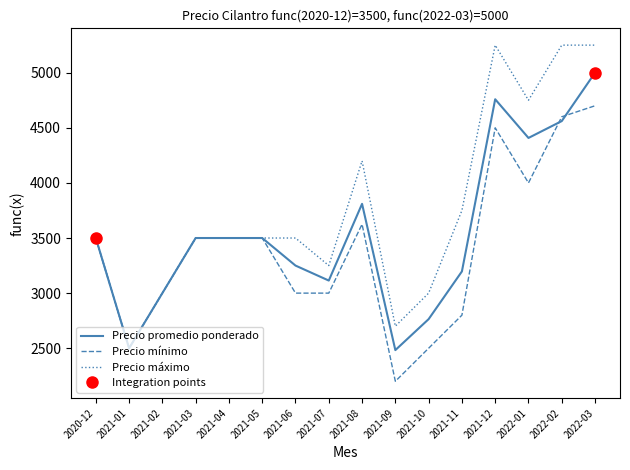

Where does the Precio máximo series first go above 3500?

2021-08